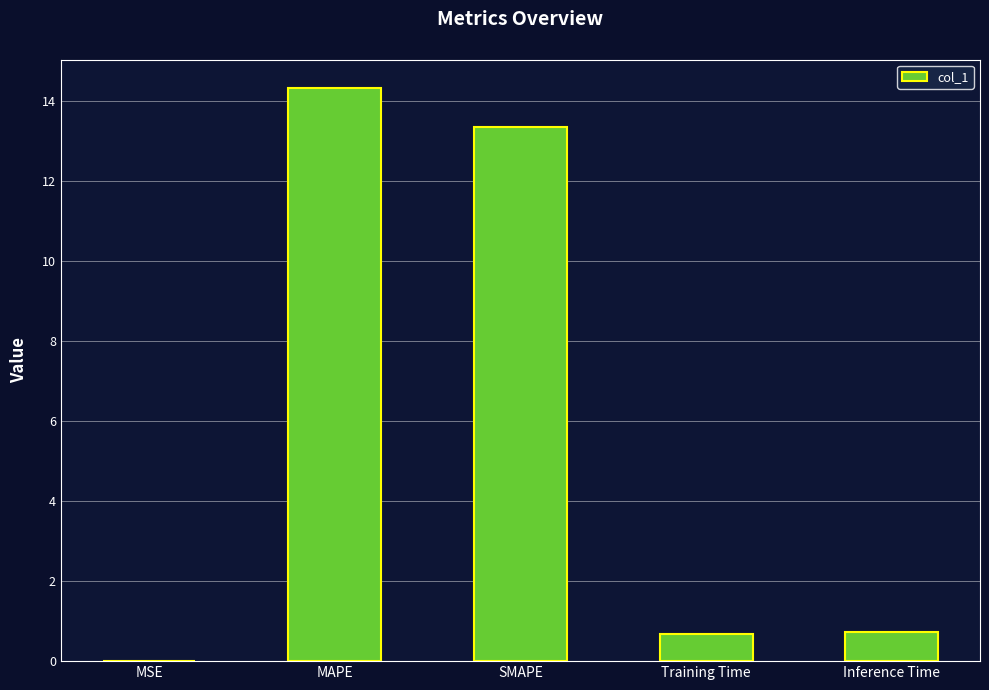

What is the maximum value shown in the chart?

14.3